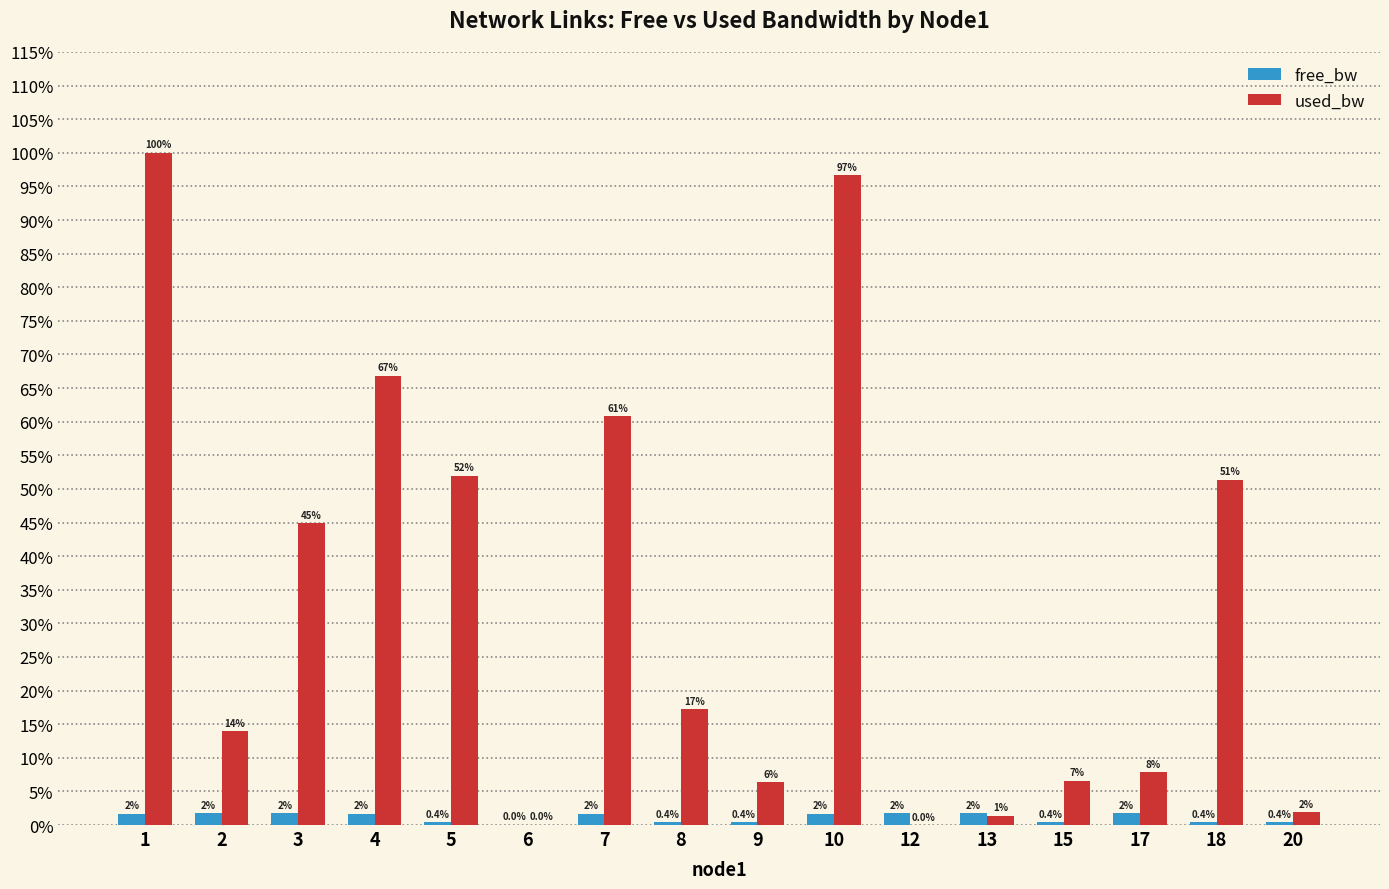

Which series has the largest range (max minus min)?

used_bw